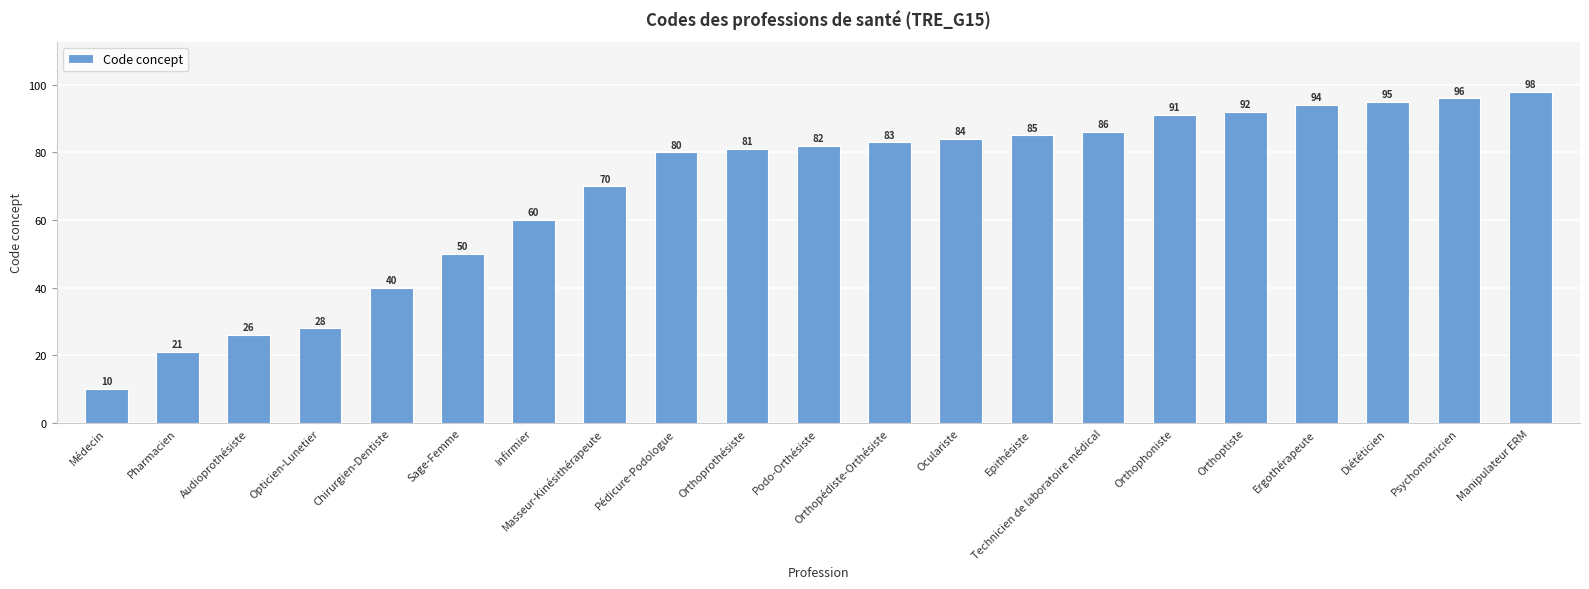

At which label is the value closest to 54?

Sage-Femme